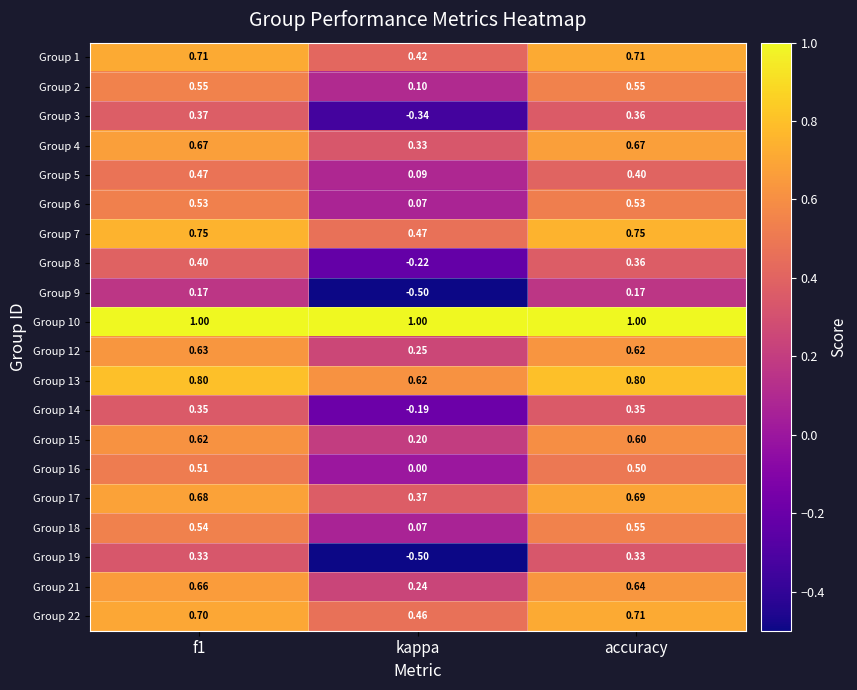

Which label corresponds to the smallest value in the chart?

kappa